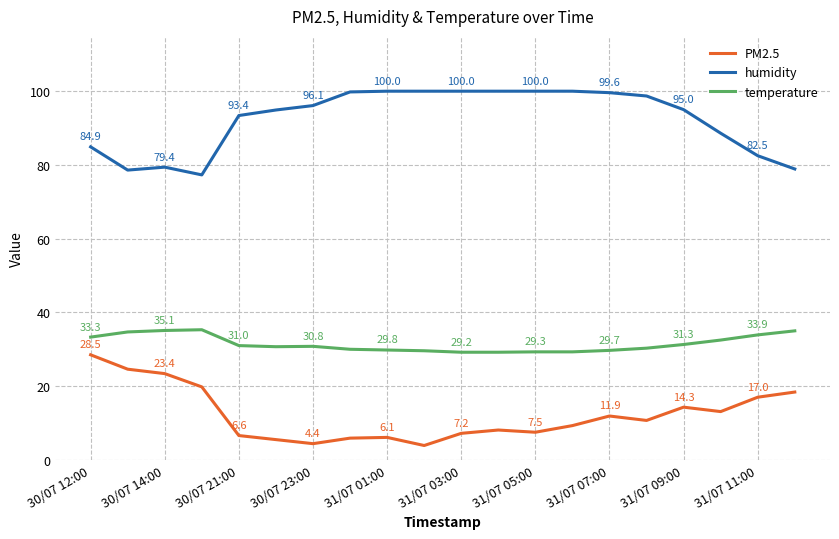

List the series in order of their overall mean, highest first.

humidity, temperature, PM2.5